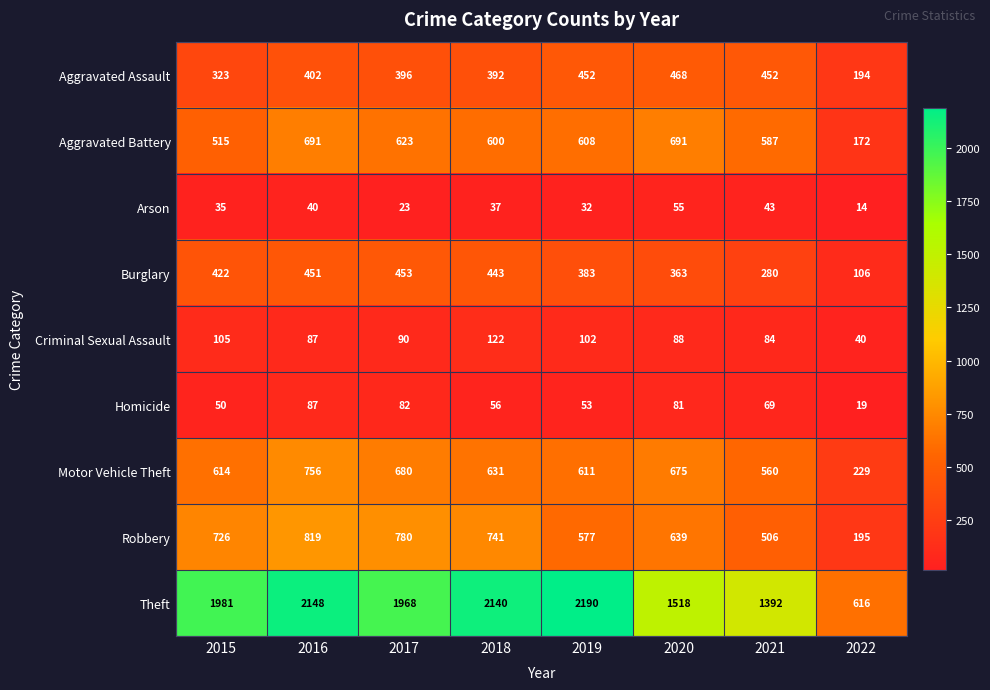

At which category is the sum across all series the highest?

2016